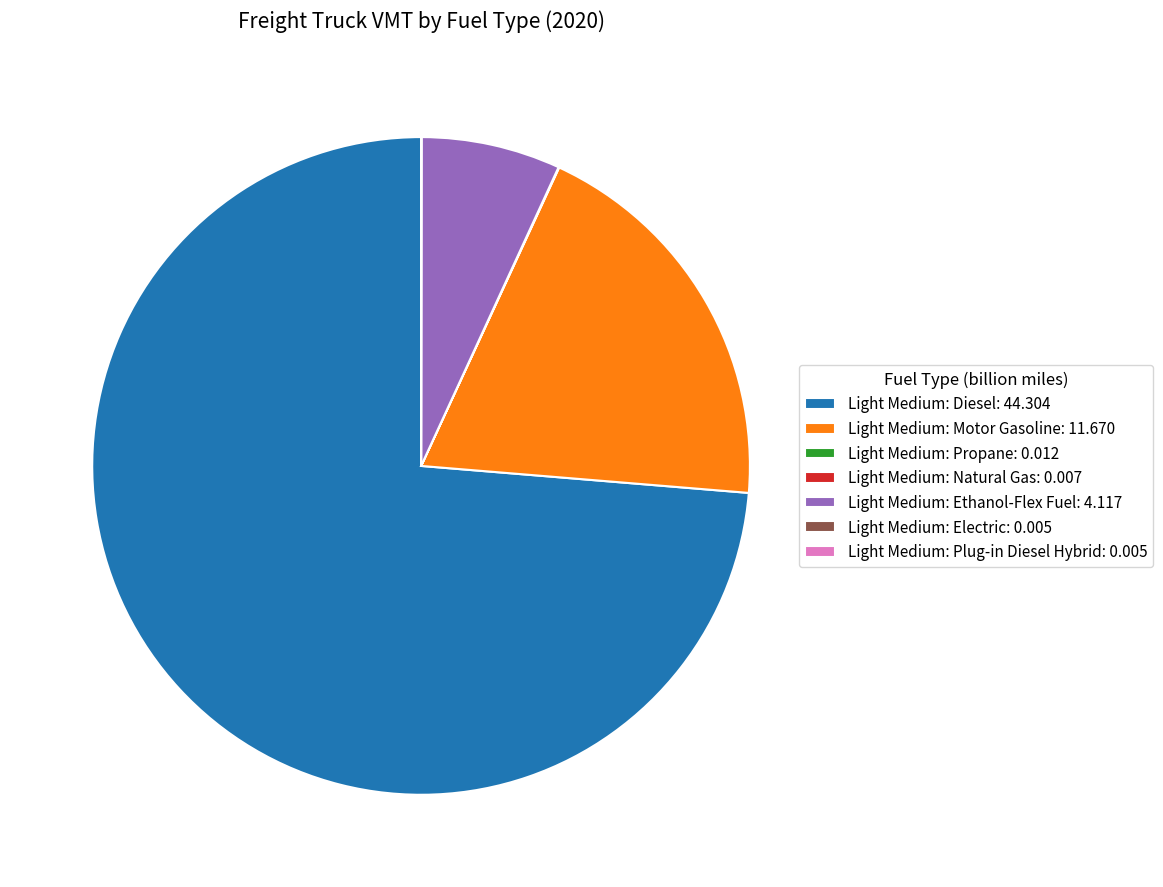

True or false: Light Medium: Ethanol-Flex Fuel accounts for 13% of the total.

False